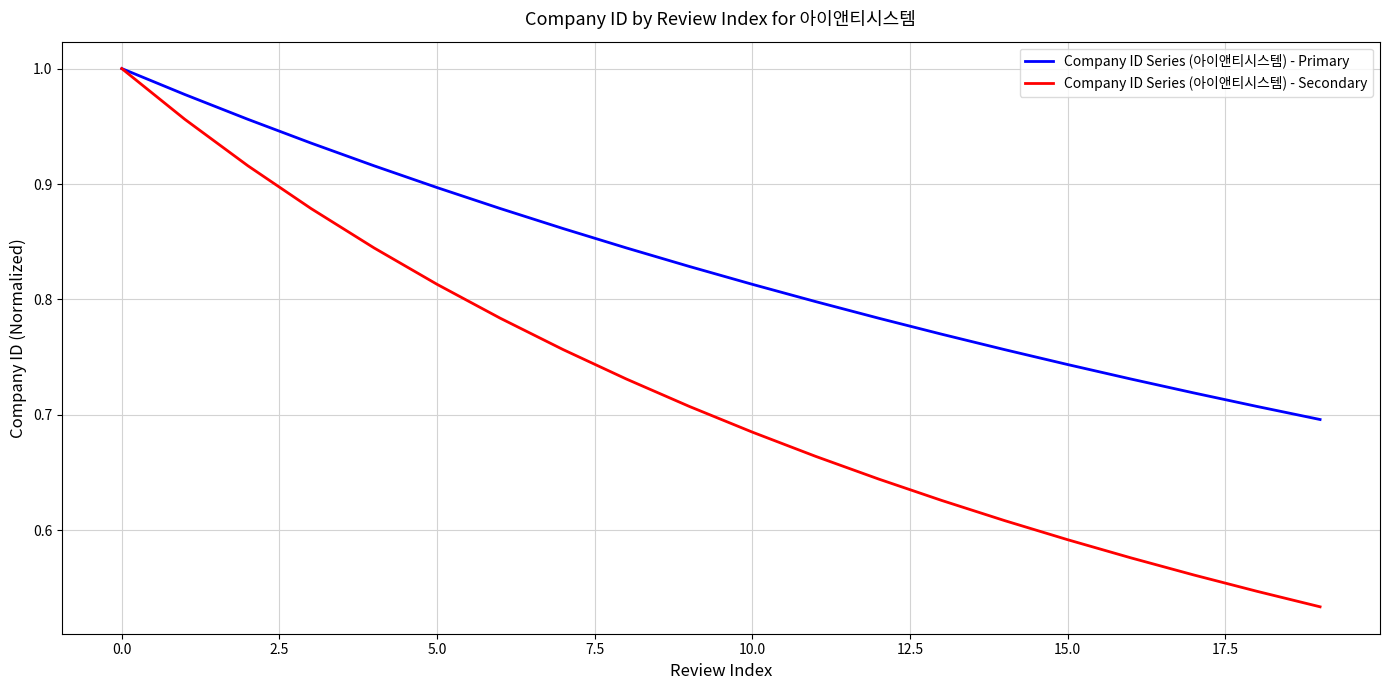

Which series has the largest range (max minus min)?

Company ID Series (아이앤티시스템) - Secondary